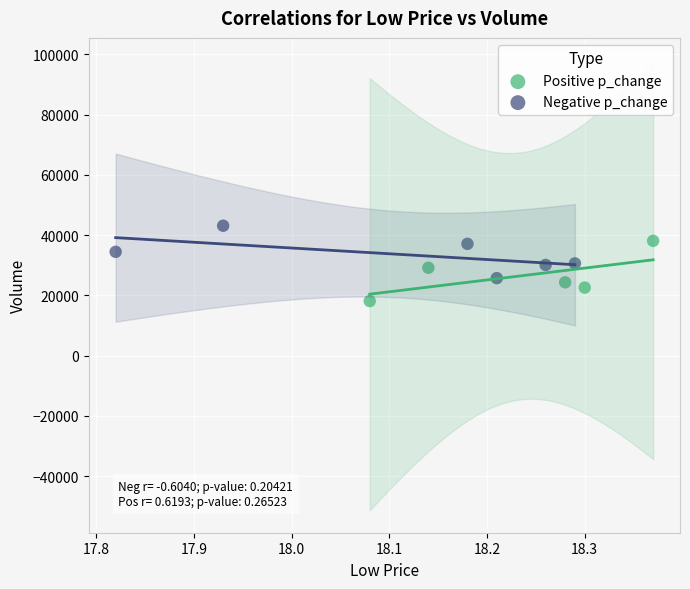

Which series reaches the minimum Y coordinate?

Positive p_change